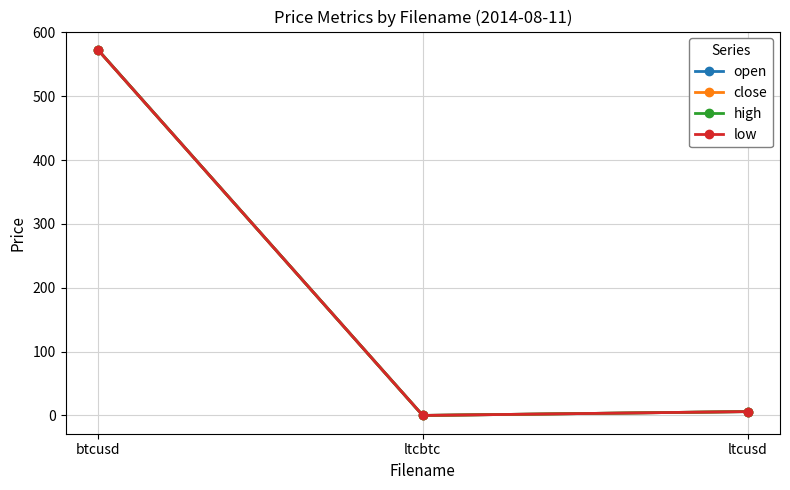

Reading left to right, list all the values displayed in this chart.

open: 572.6	0.0	6.1
close: 572.5	0.0	6.1
high: 572.6	0.0	6.1
low: 572.5	0.0	6.1